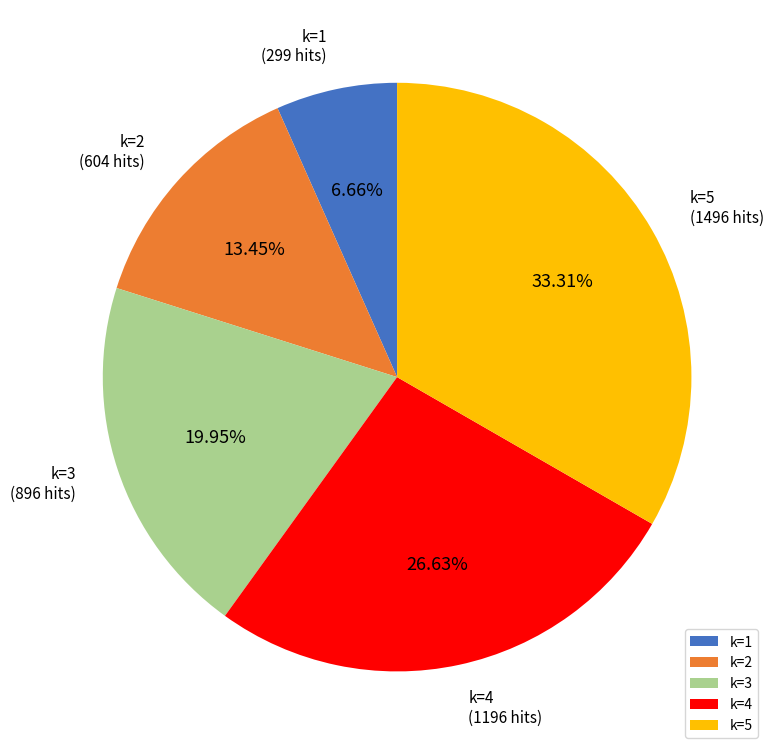

What is the ratio of the value at k=5 to the value at k=3?

1.7